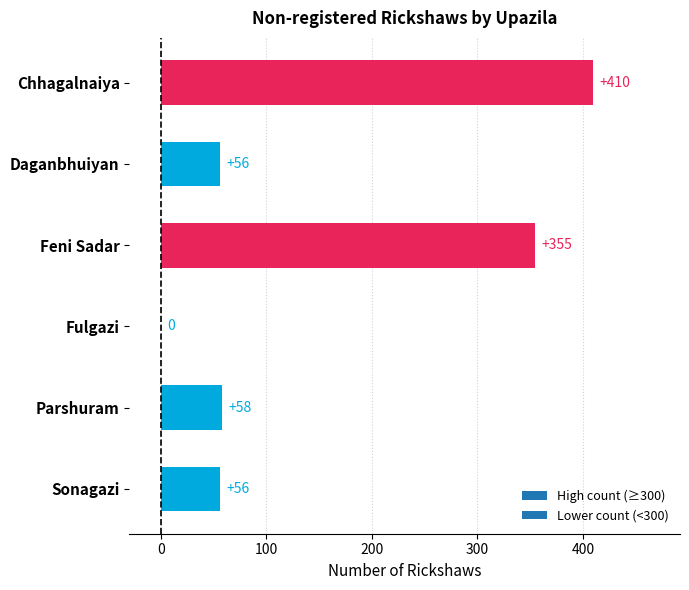

How many series are shown in this chart?

1